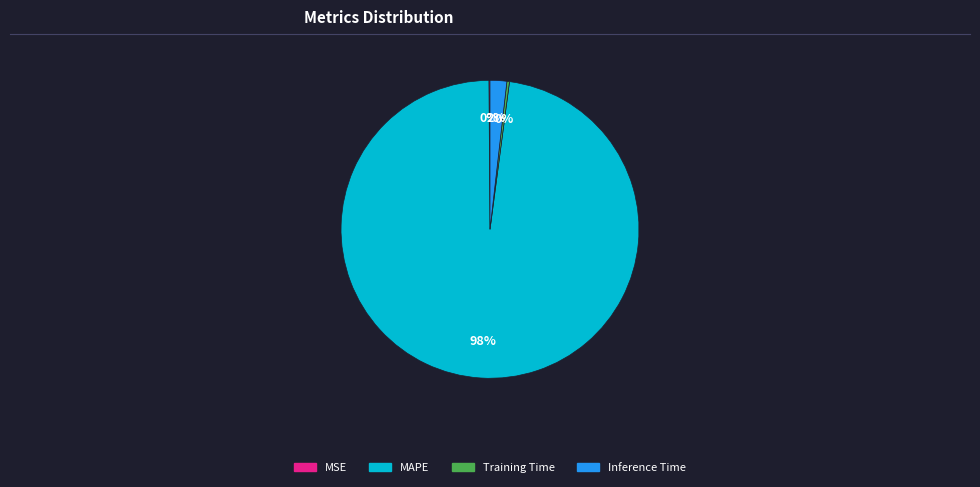

To the nearest percent, what is the difference between the largest and smallest slice percentages?

98%